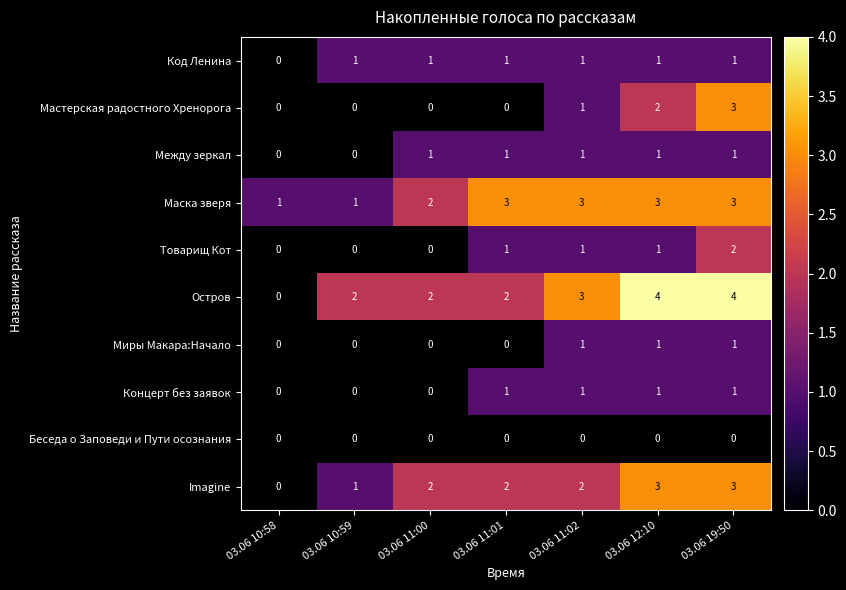

What is the total value across all series at 03.06 11:01?

11